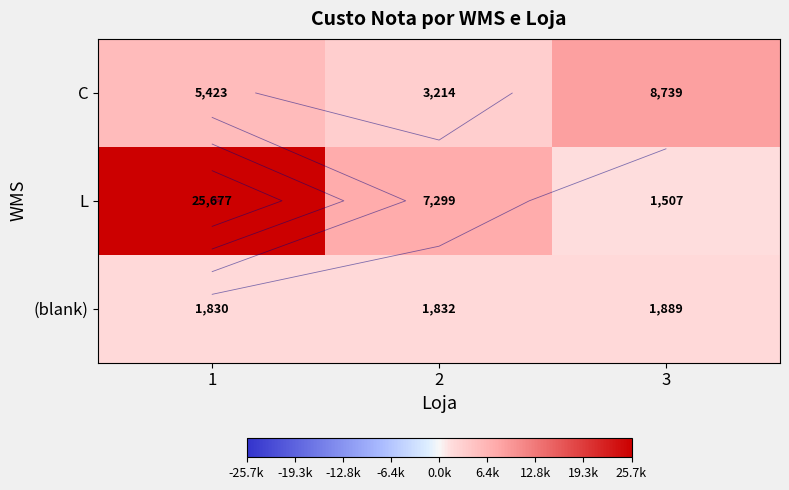

Rank the series by their maximum value, from lowest to highest.

(blank), C, L